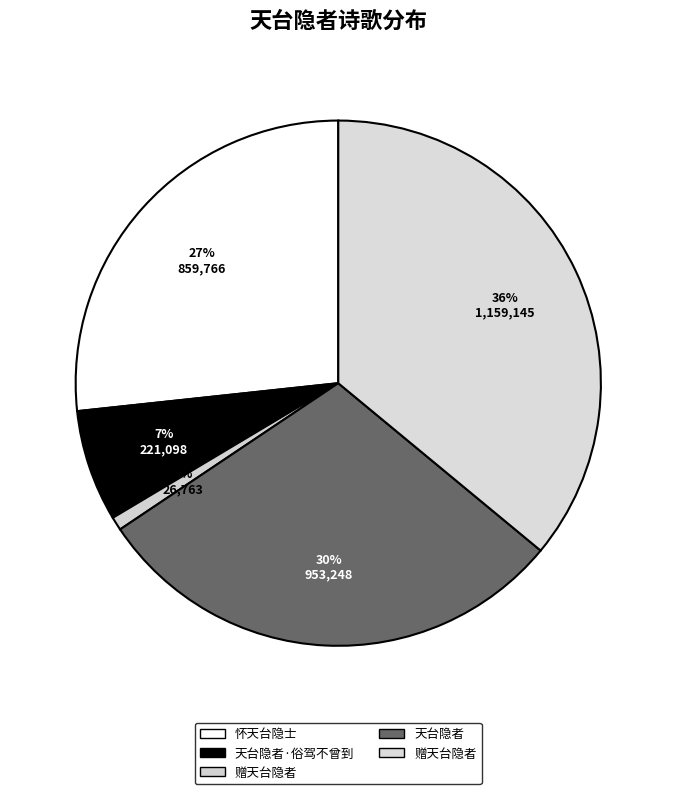

Which category has the biggest portion of the pie?

赠天台隐者